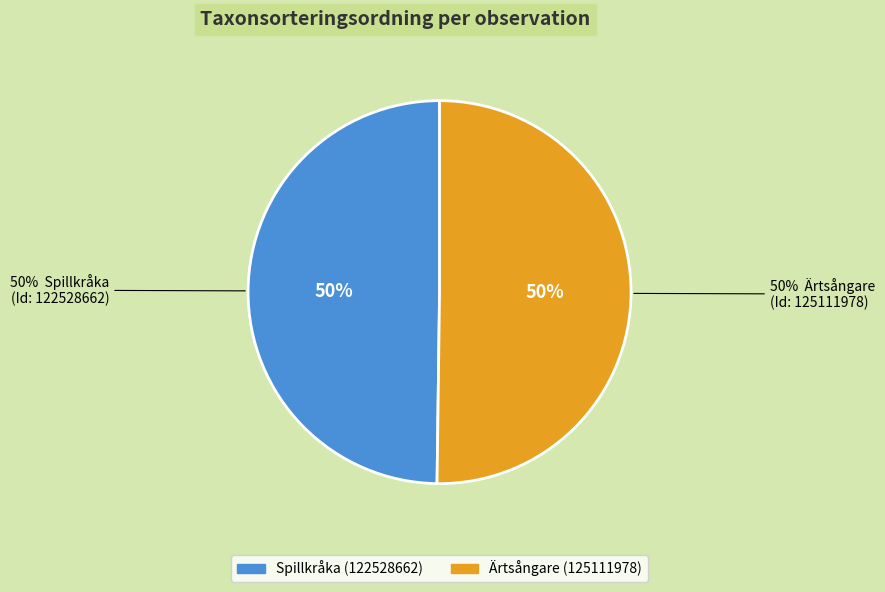

To the nearest percent, what portion does 125111978 represent?

50%